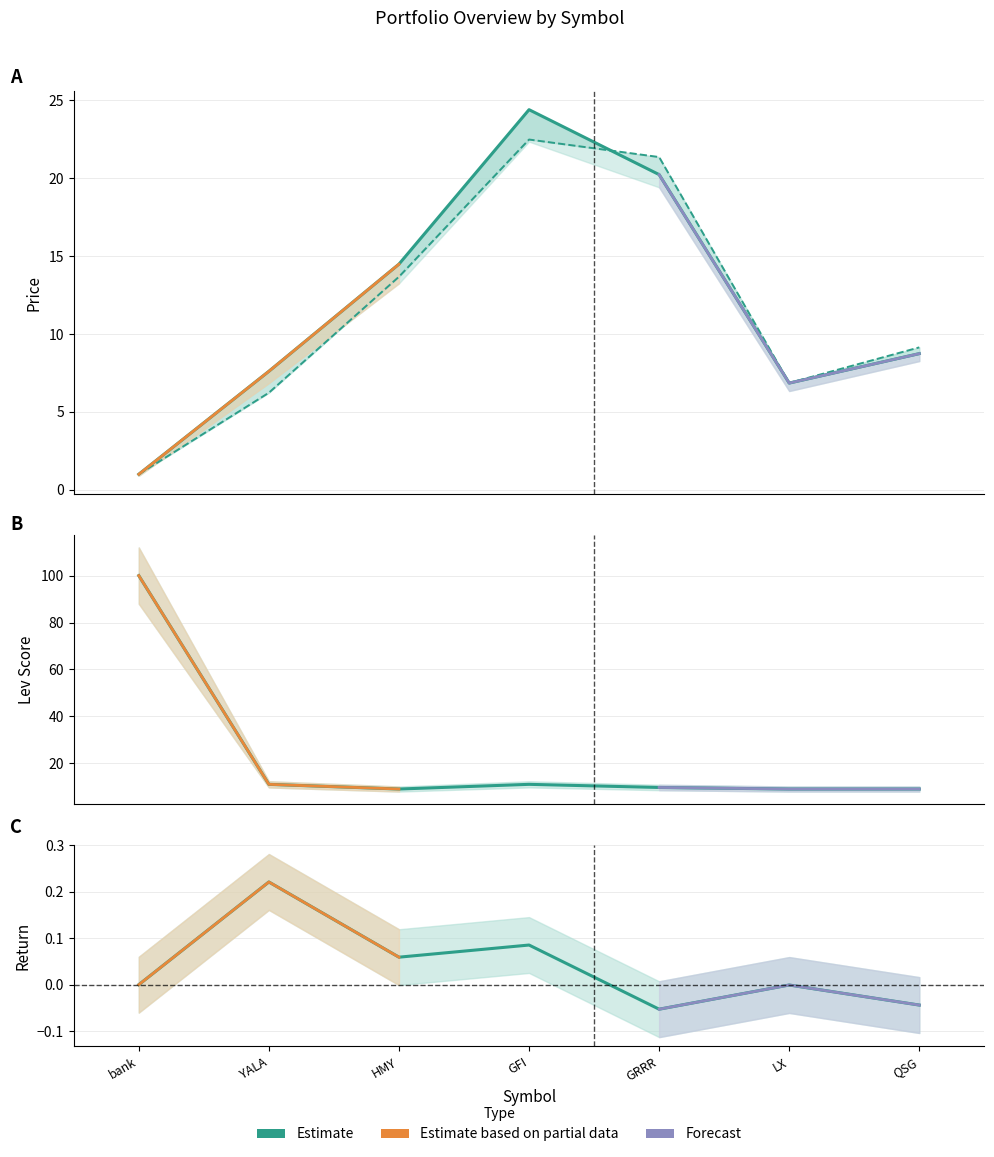

The price_cur series shows 12.3 at QSG. True or false?

False